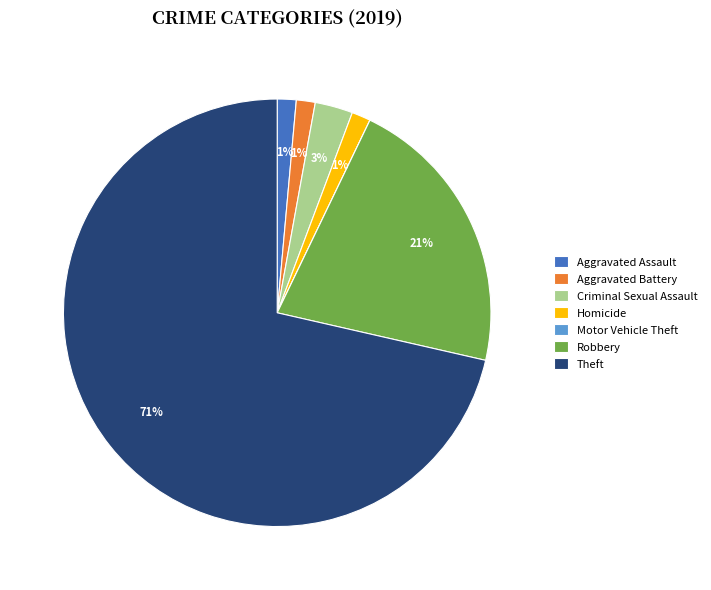

To the nearest percent, what is the average slice percentage?

14%